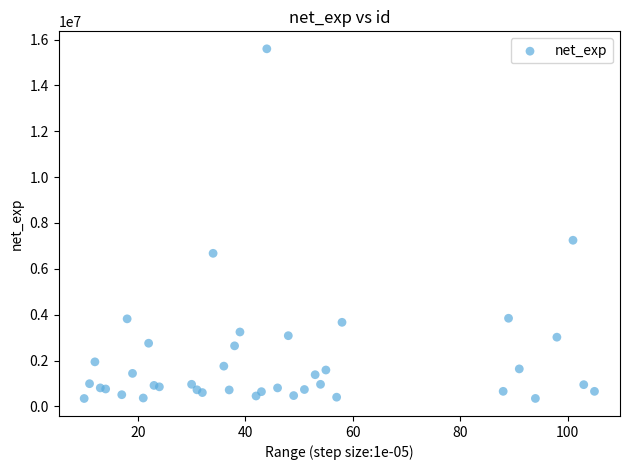

What Y value in the scatter plot is closest to 7971271?

7246603.0